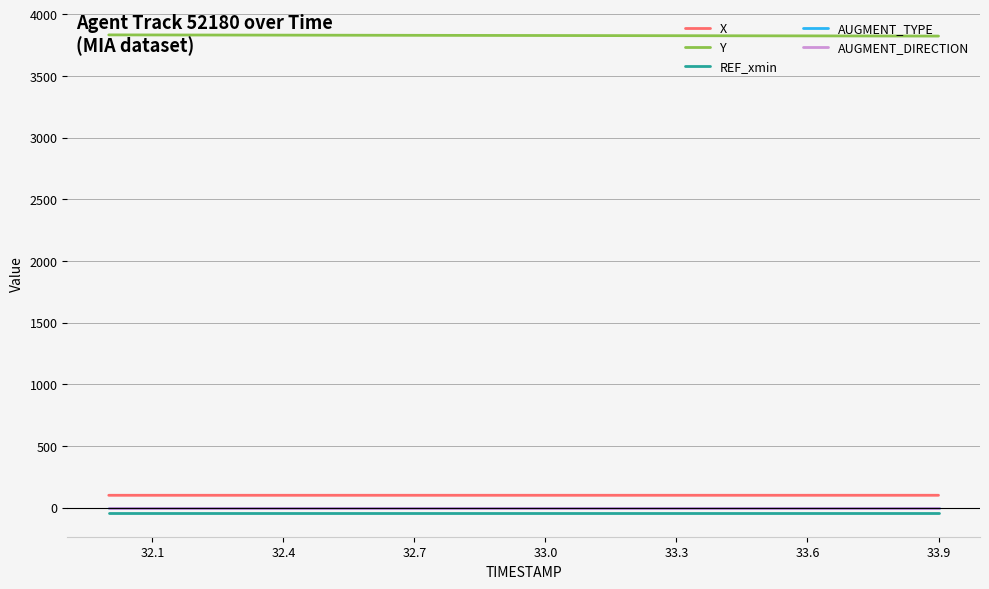

Is this an area chart (filled region under the line)?

No